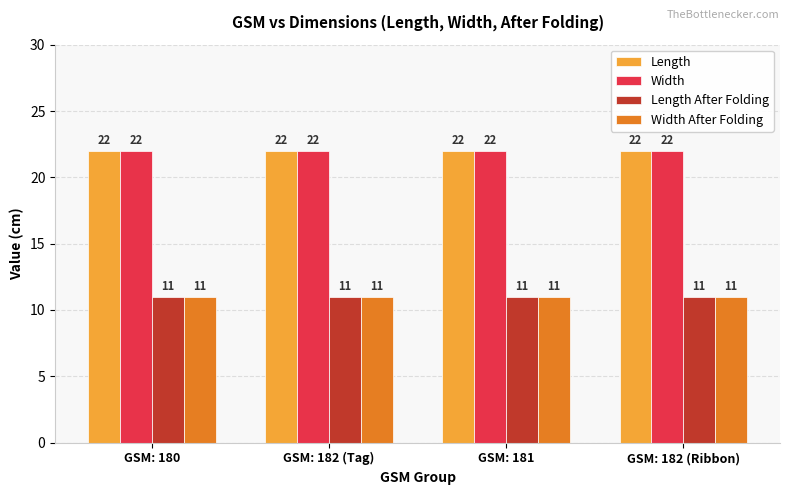

What is the approximate value of Width at GSM: 180?

22